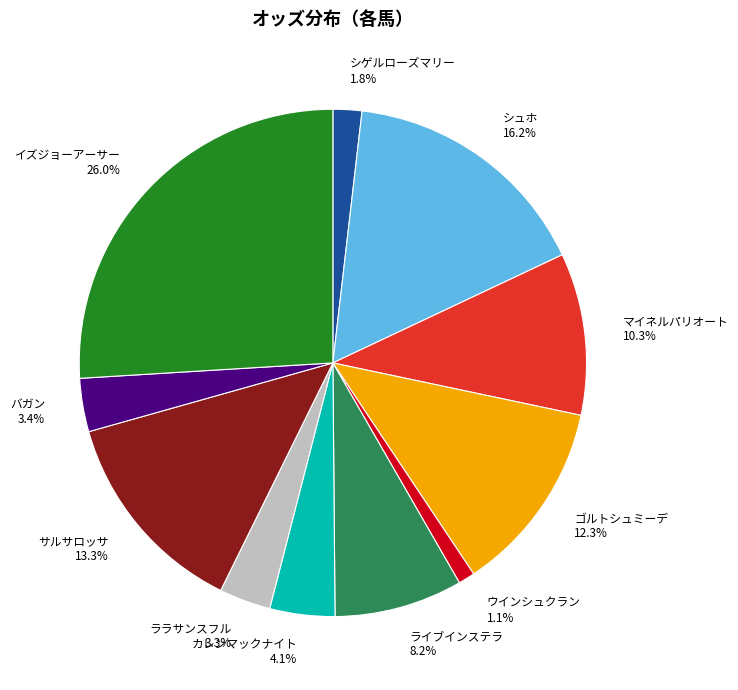

To the nearest percent, what percentage of the pie is シュホ?

16%